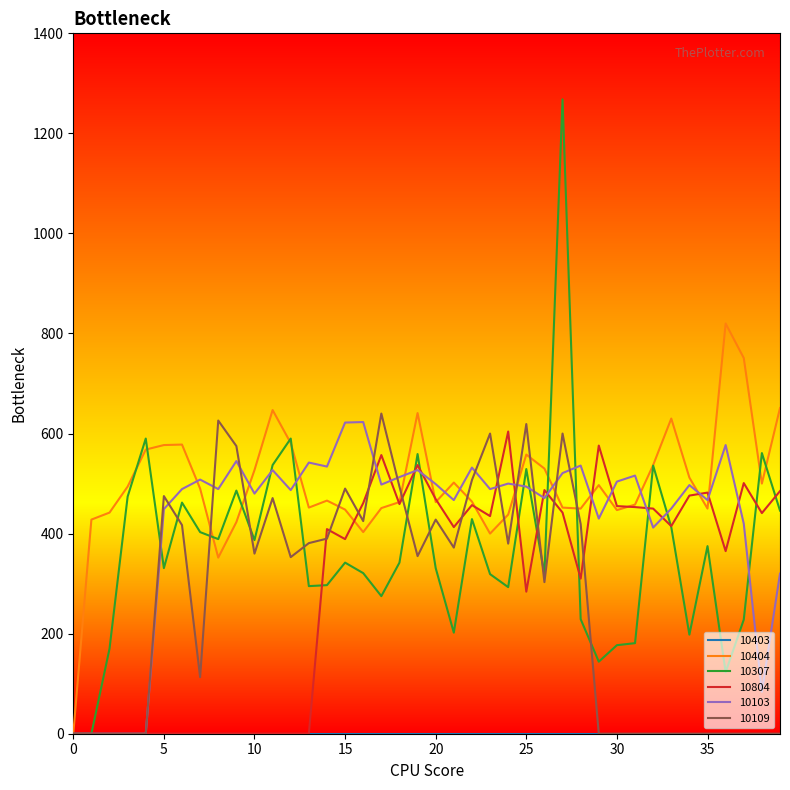

What is the greatest value displayed?

1268